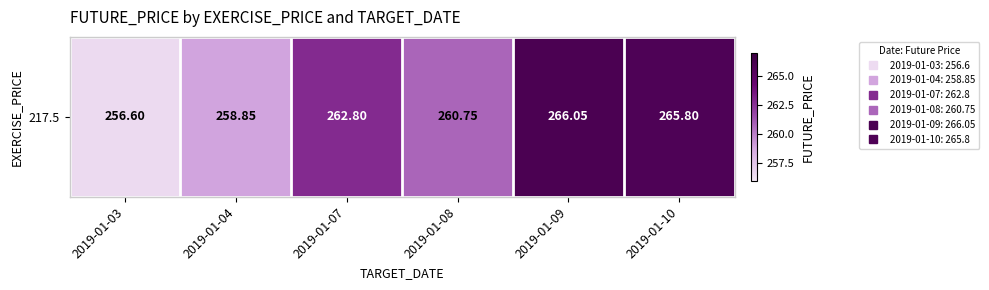

What is the difference between the second highest and minimum values?

9.2